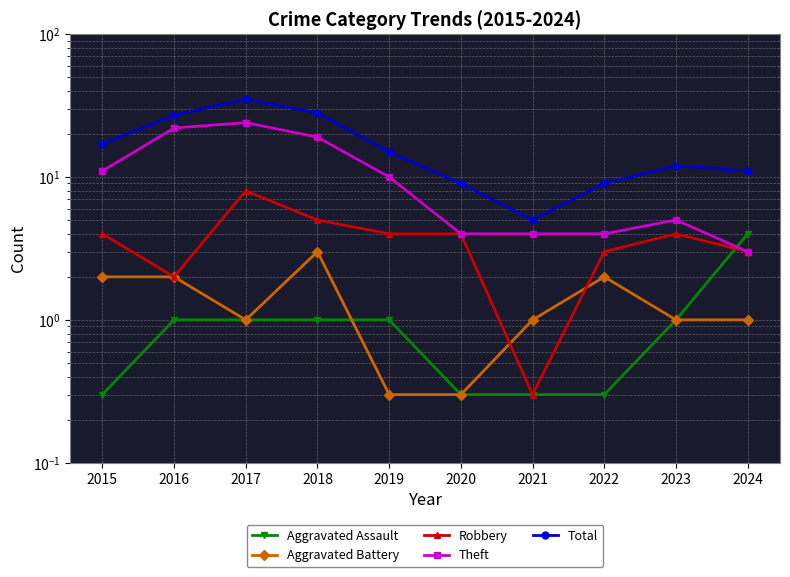

What is the highest value of the Robbery series?

8.0